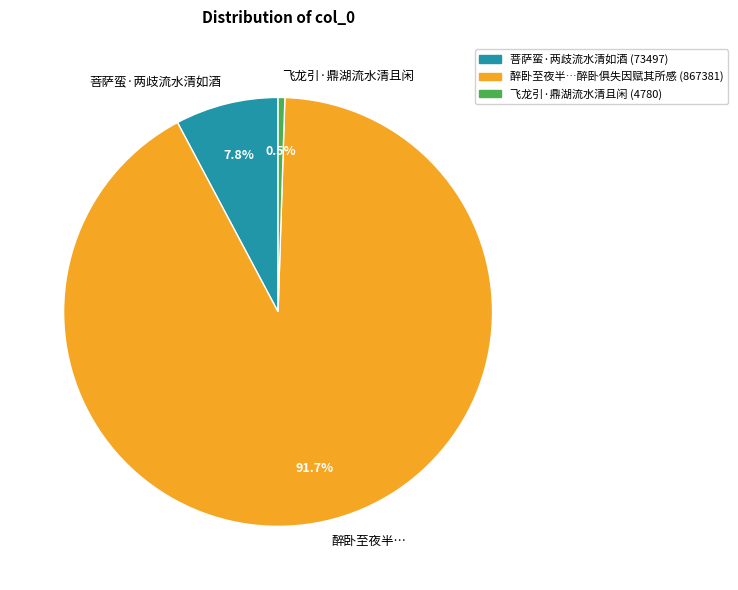

Rank the categories by value from lowest to highest.

飞龙引·鼎湖流水清且闲 (4780), 菩萨蛮·两歧流水清如酒 (73497), 醉卧至夜半…醉卧俱失因赋其所感 (867381)